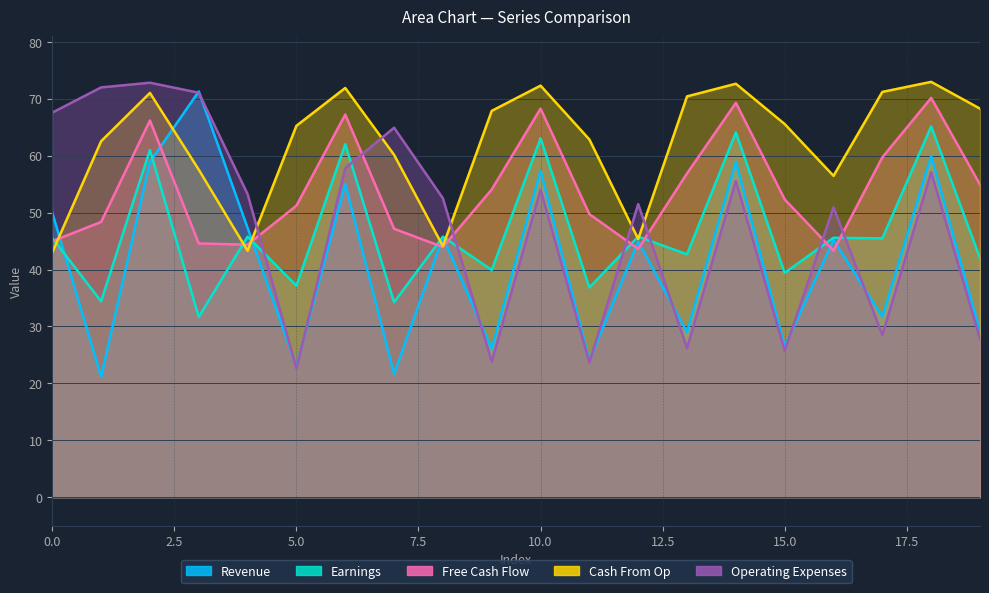

At which label does Operating Expenses reach its peak?

2